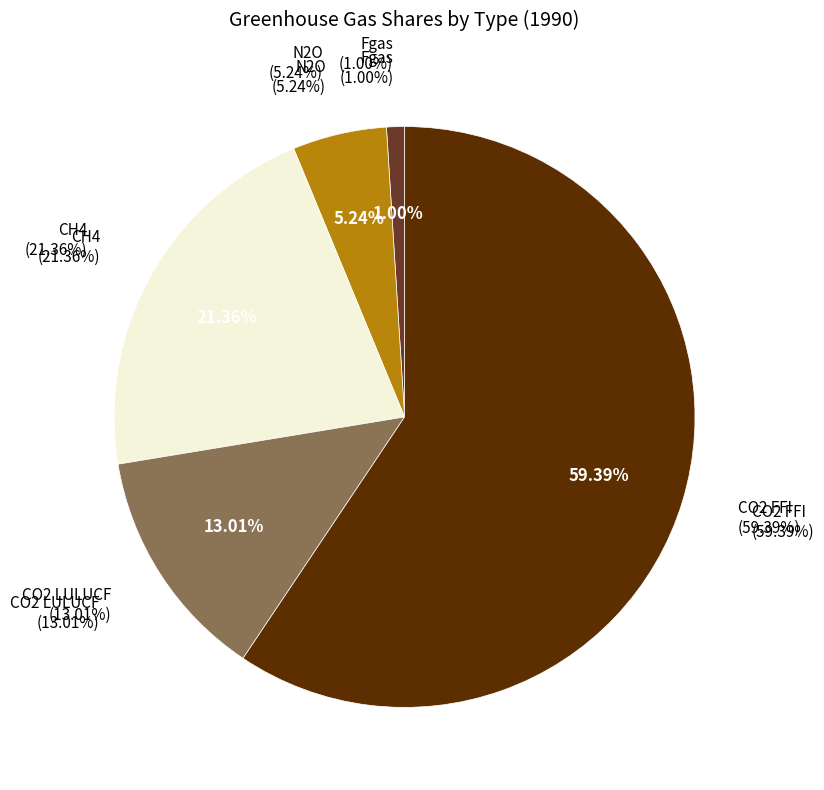

Approximately how many times larger is the value at CO2 LULUCF compared to CH4?

0.6